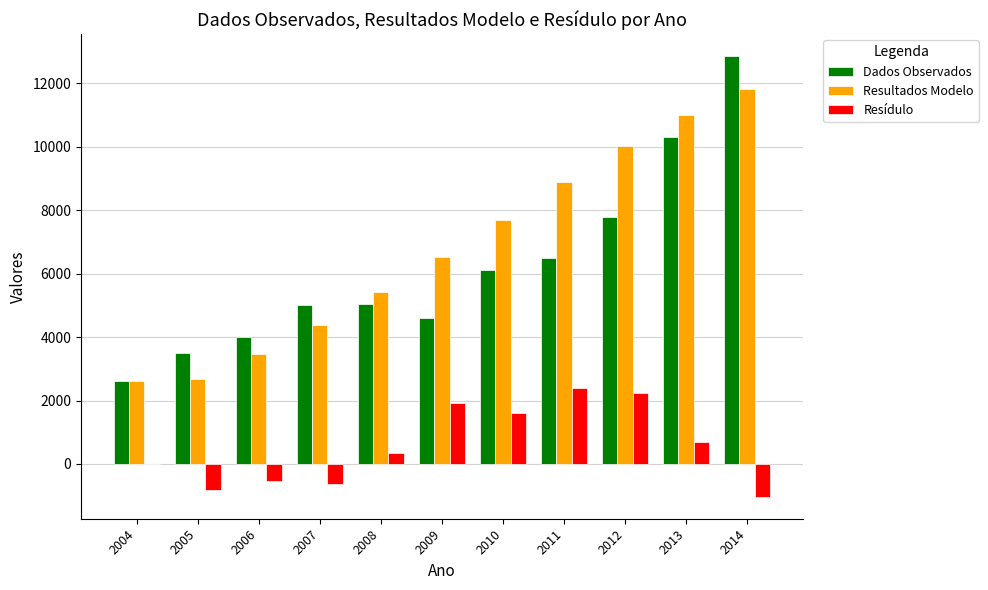

At which category is the sum across all series the highest?

2014